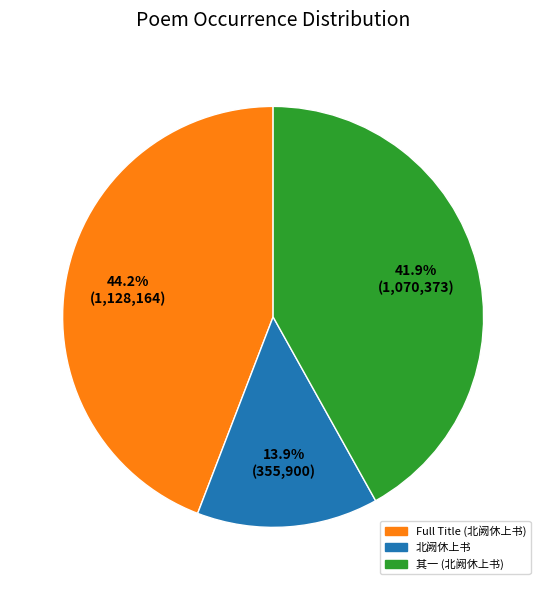

Does any single category account for the majority?

No